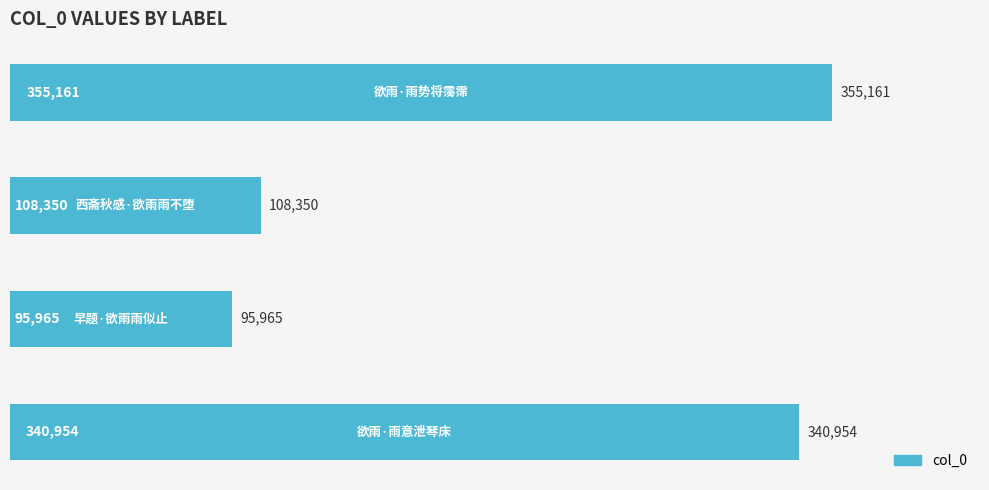

What is the minimum value shown in the chart?

95965